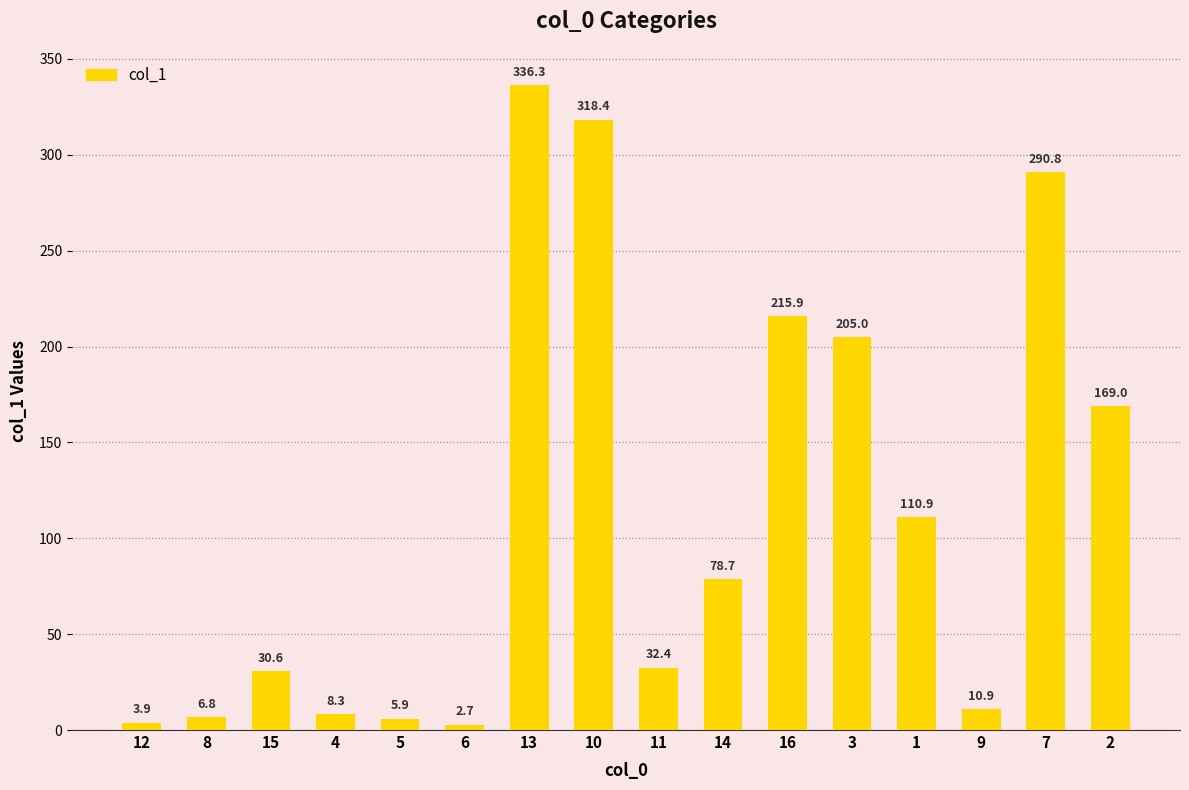

Reading left to right, transcribe all the data shown in this chart.

12=3.9	8=6.8	15=30.6	4=8.3	5=5.9	6=2.7	13=336.3	10=318.4	11=32.4	14=78.7	16=215.9	3=205.0	1=110.9	9=10.9	7=290.8	2=169.0